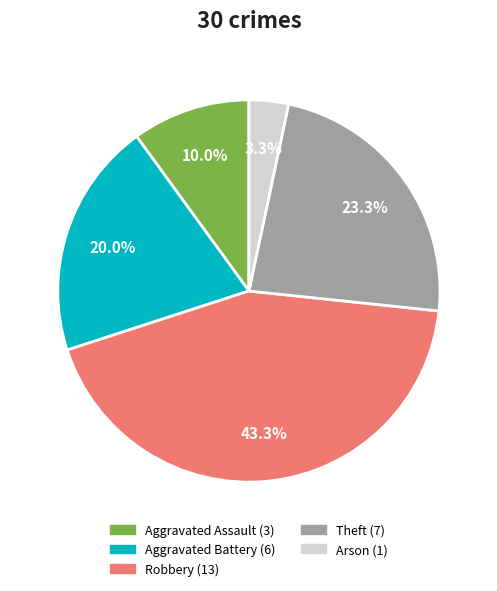

To the nearest percent, what portion does Aggravated Assault represent?

10%